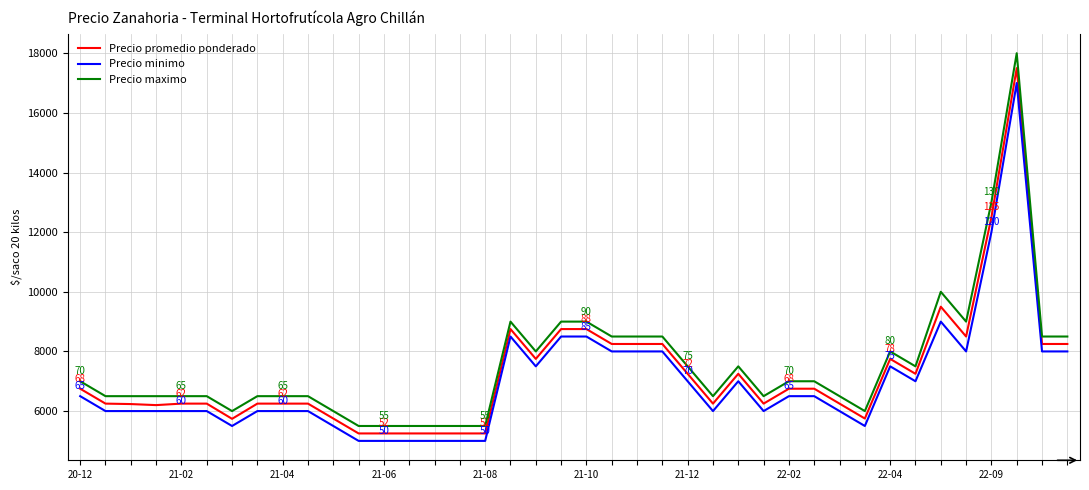

What is the difference between the maximum and minimum values in the Precio maximo series?

12500